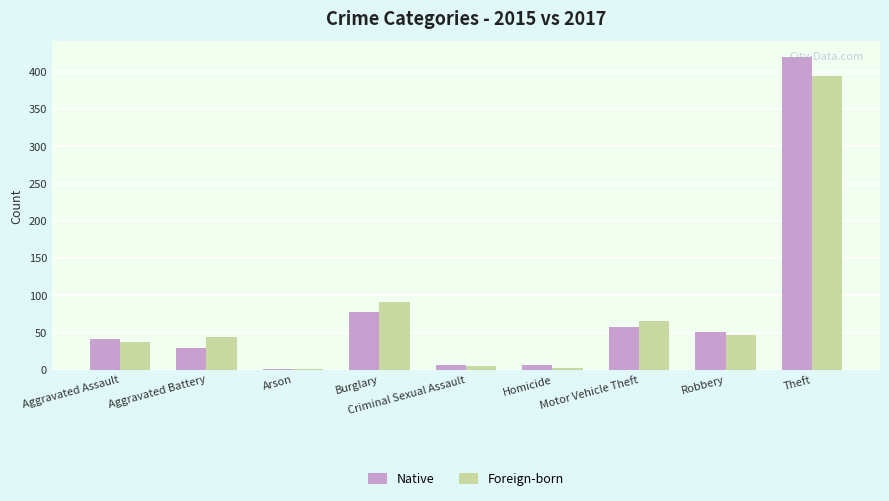

At which category is the sum across all series the highest?

Theft